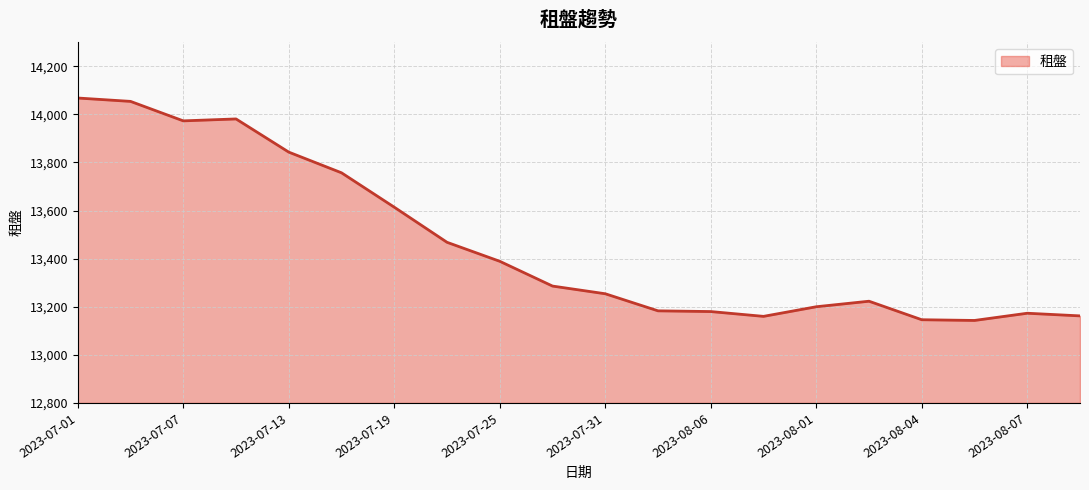

What is the difference between the maximum and minimum values?

925